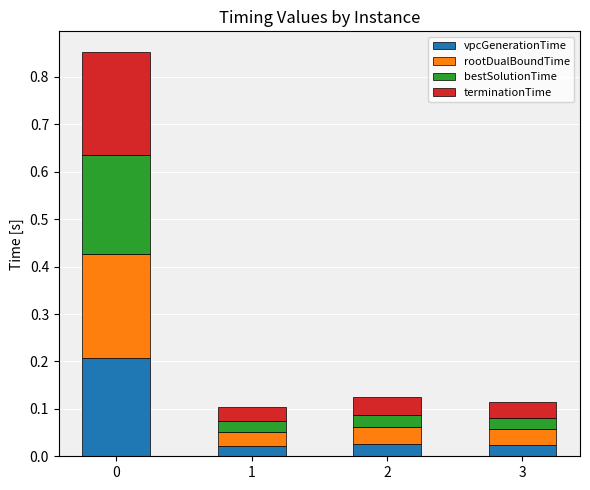

How many bars are there in total?

4